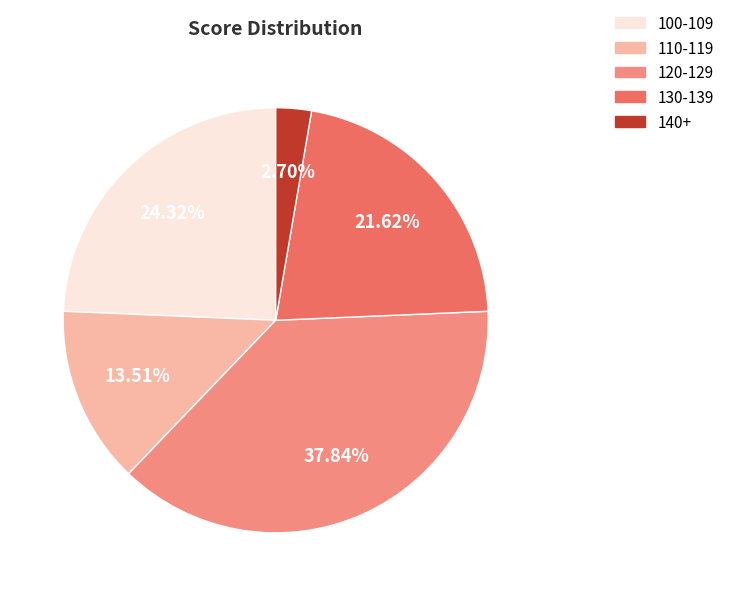

To the nearest percent, what is the combined percentage of 130-139 and 140+?

24%